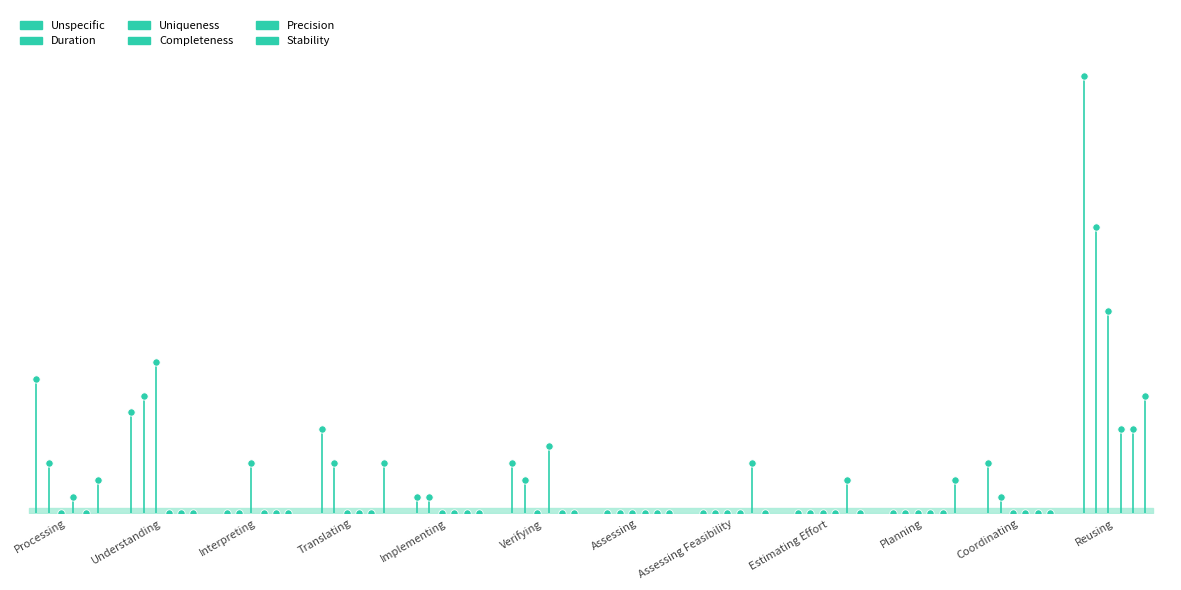

Which series has the largest total across all categories?

Unspecific